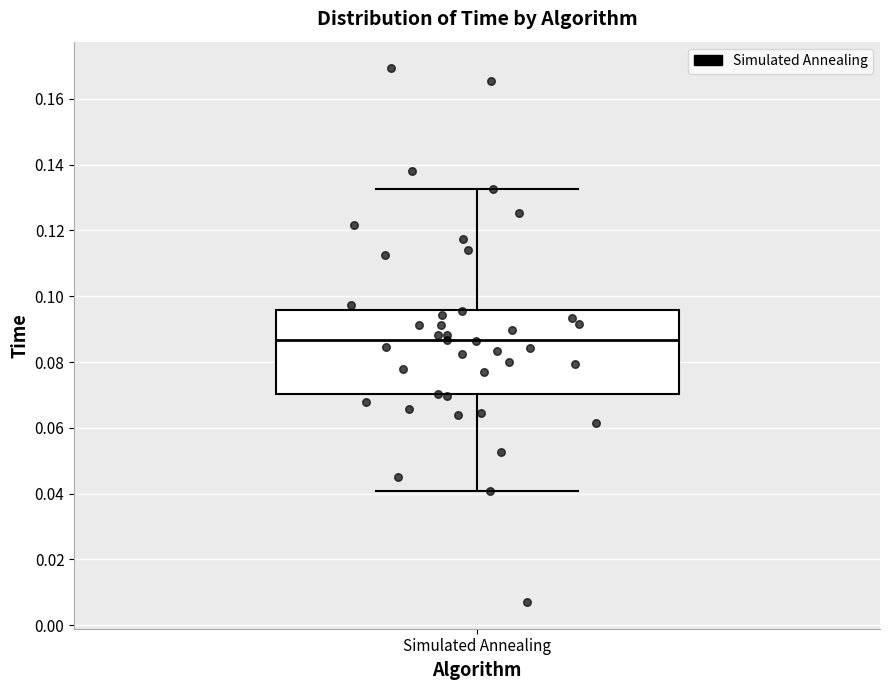

Transcribe this box plot: give where the median line is, the range the box spans, and where the two whiskers end, as read against the y-axis. The values are not printed on the chart, so give them approximately, as read against the axis.

median 0.086, box 0.070 to 0.096, whiskers 0.040 to 0.132